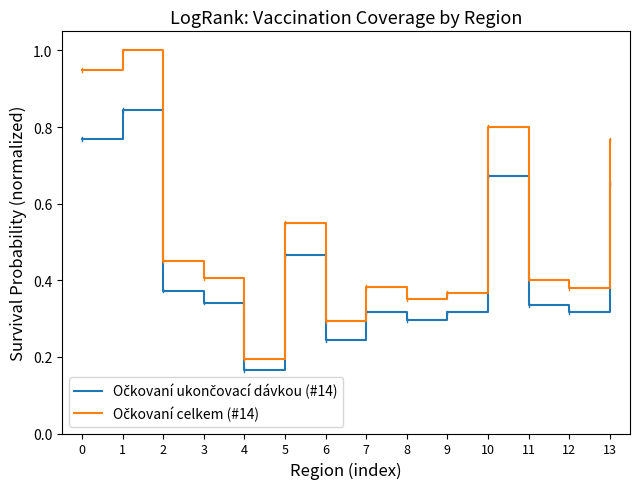

Which label corresponds to the smallest value in the chart?

4